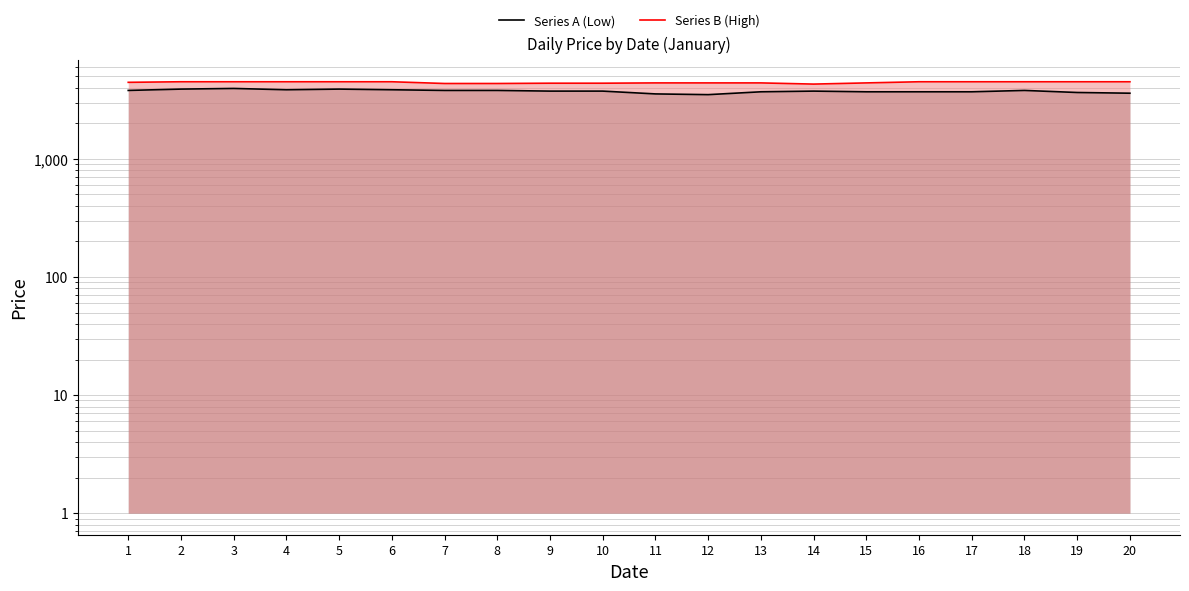

The value of Series B (High) at 10 is 4375. True or false?

True